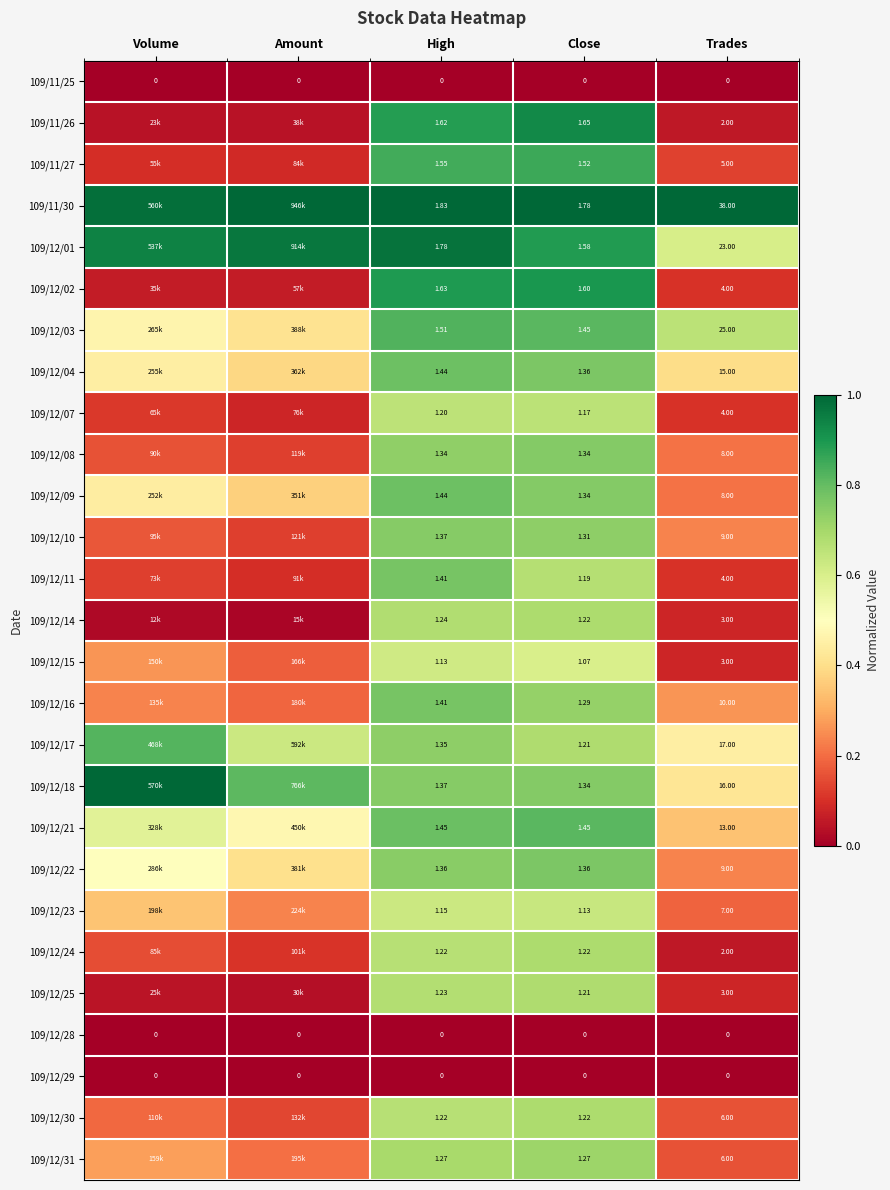

Is the value of 109/12/17 at Trades greater than the value of 109/12/10 at Trades?

Yes